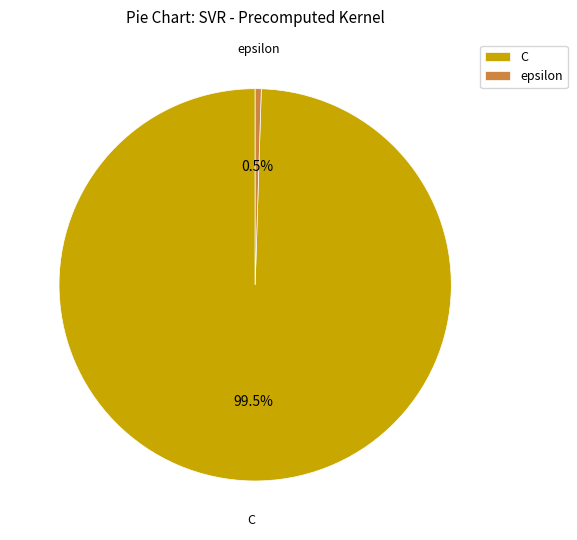

Rank the categories by value from highest to lowest.

C, epsilon